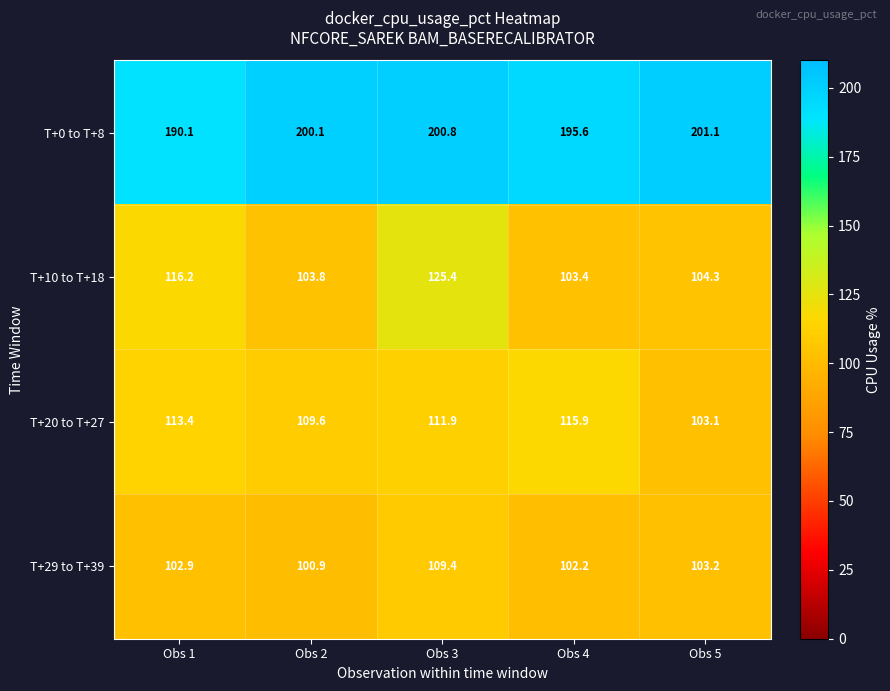

How many series are shown in this chart?

4